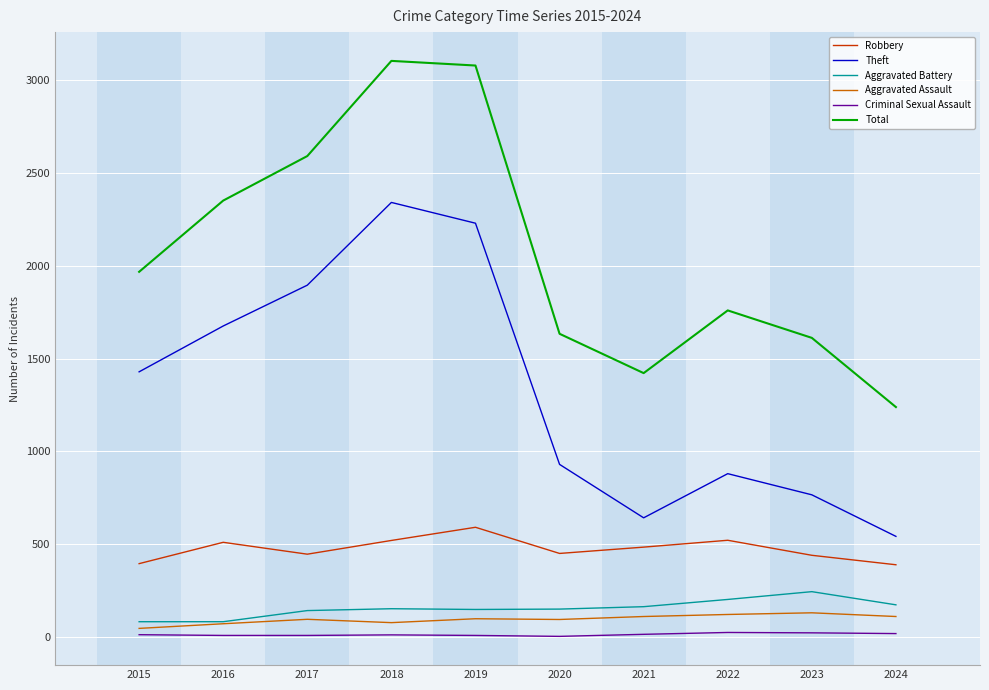

True or false: Criminal Sexual Assault and Aggravated Assault cross at least once.

False